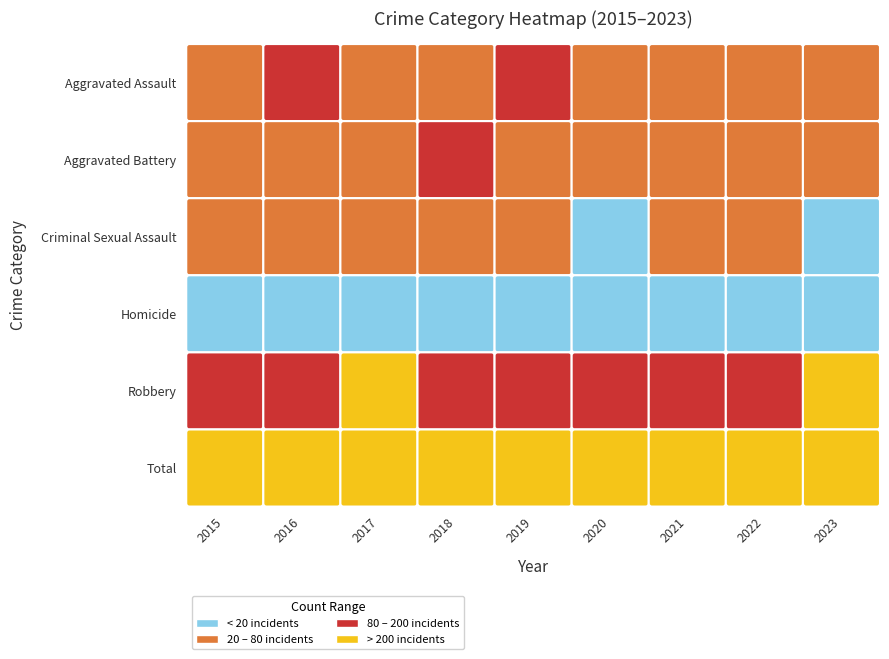

How many Homicide values are between 4 and 5?

6